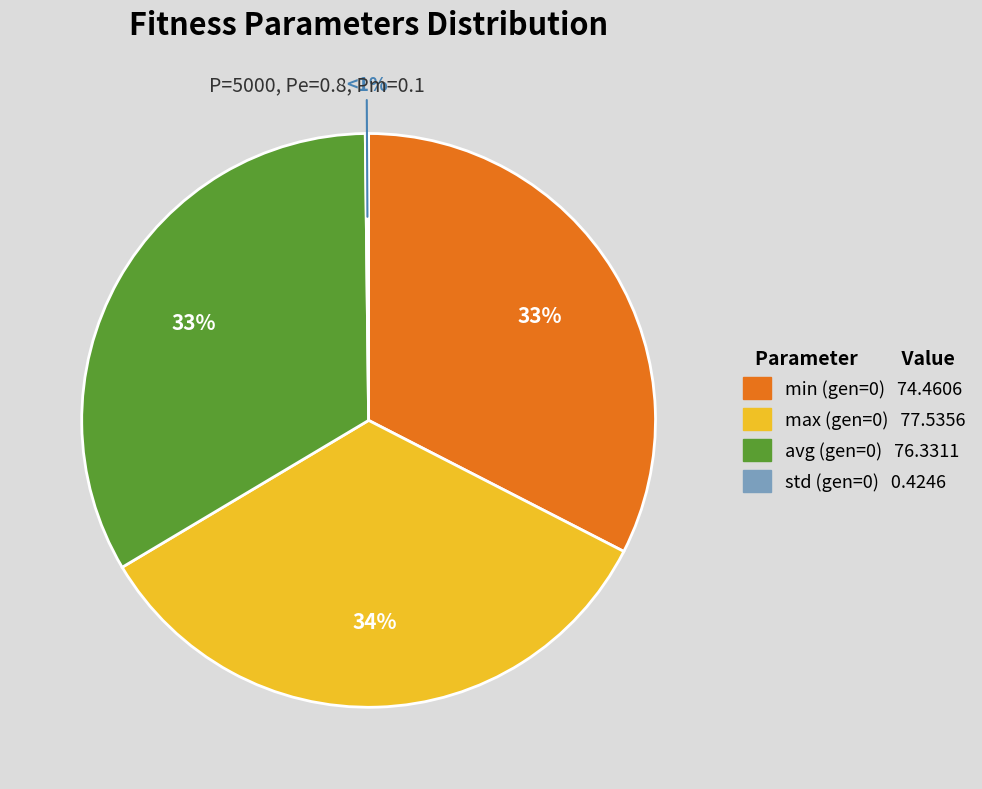

How many slices are in this pie chart?

4